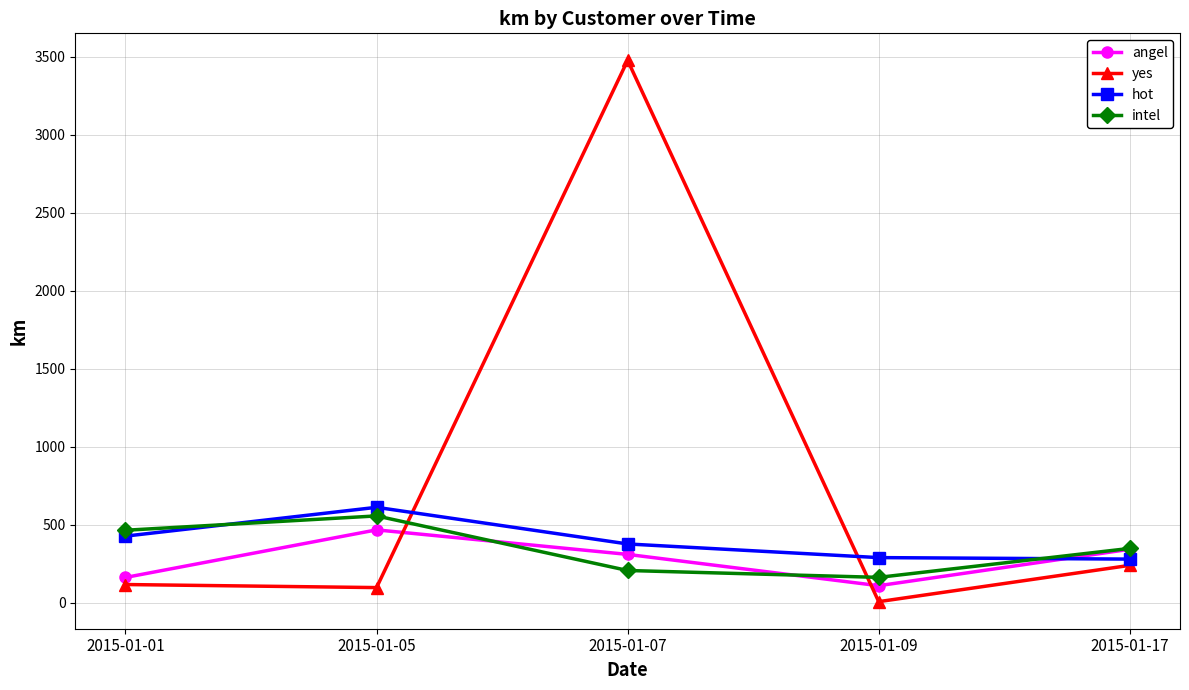

True or false: yes has more than 0 points higher than both neighbors.

True